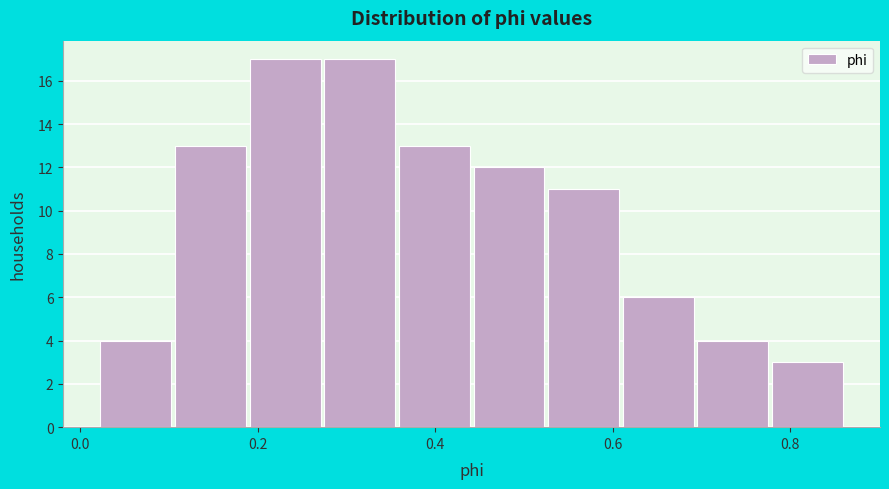

How tall is the bar that spans 0.70 to 0.78 on the x-axis? Neither the bar edges nor the heights are printed on the chart, so give them approximately, as read against the axes.

4